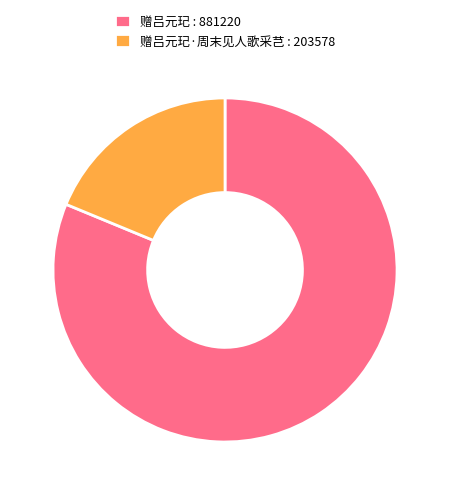

Does any single category account for the majority?

Yes